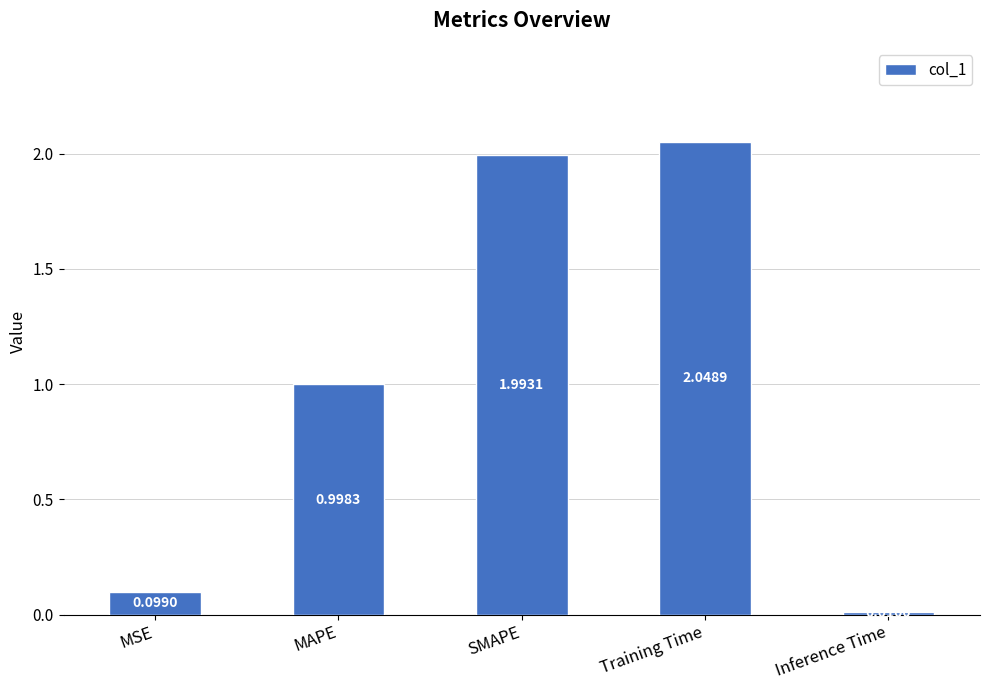

True or false: the data shows 3.1 at Training Time.

False